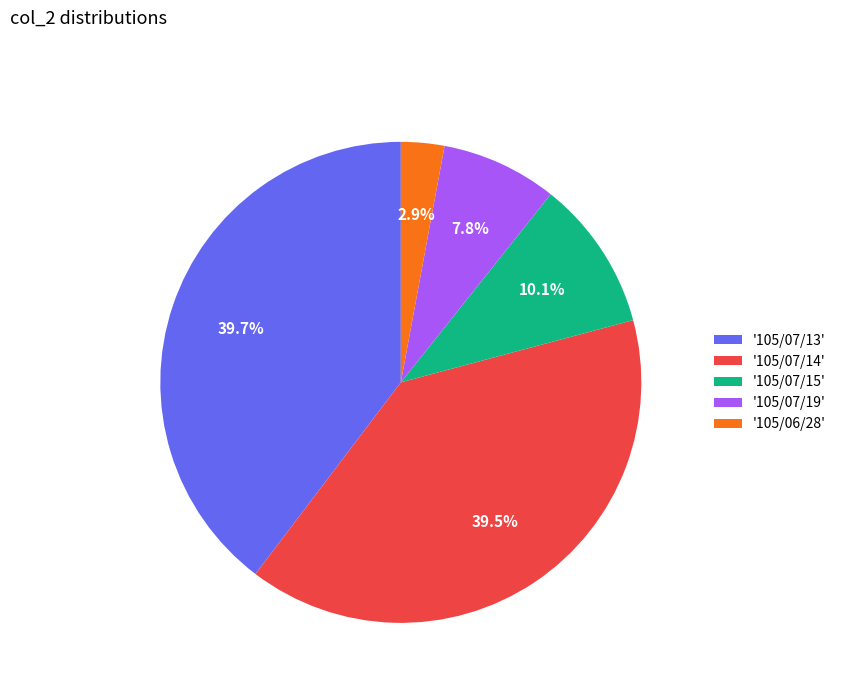

Which slice is the smallest?

'105/06/28'